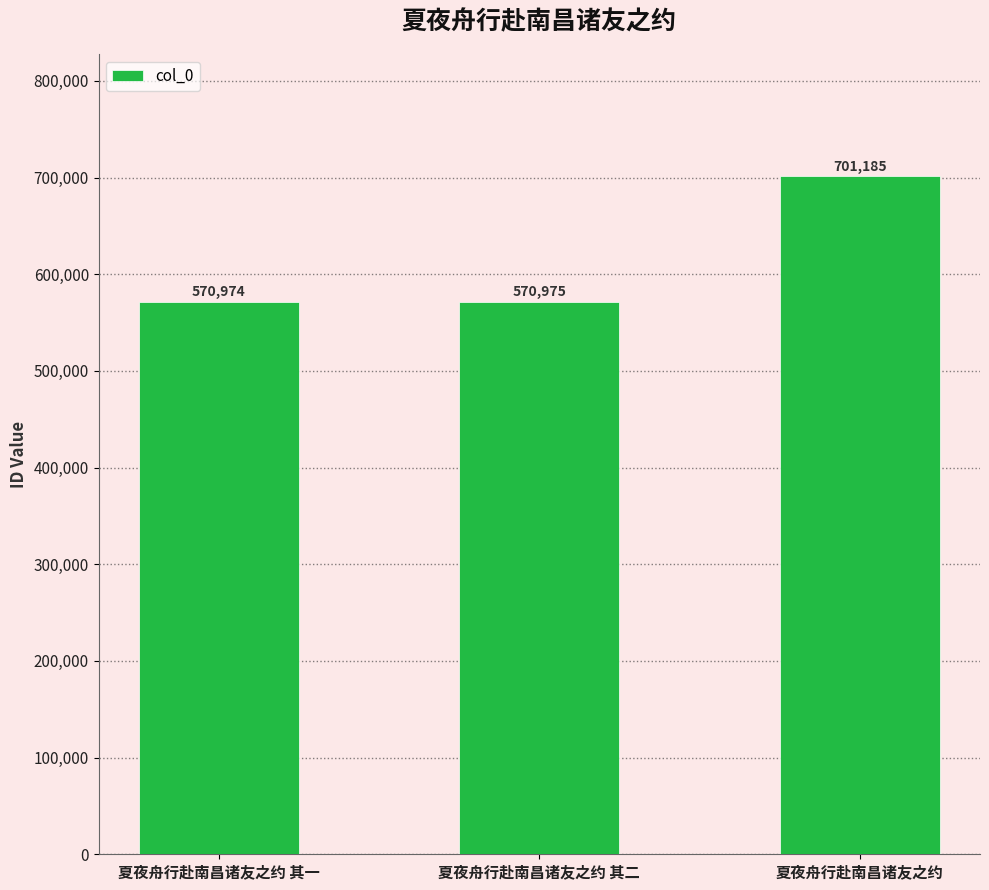

What is the ratio of the value at 夏夜舟行赴南昌诸友之约 其一 to the value at 夏夜舟行赴南昌诸友之约?

0.8